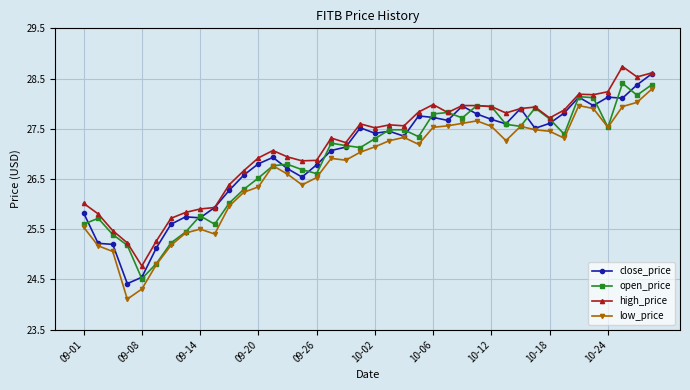

How many categories are shown in the chart?

40